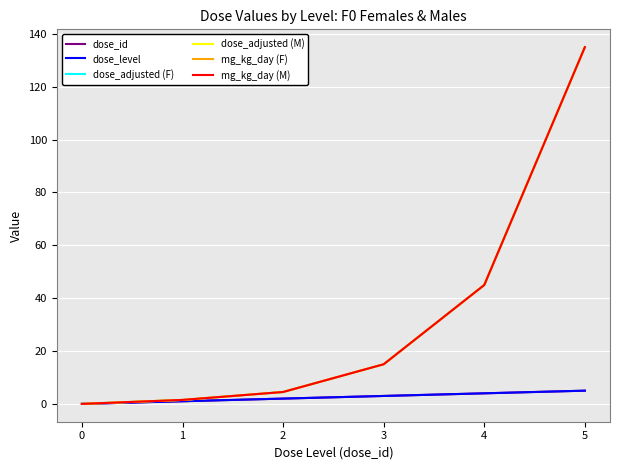

What value does the dose_adjusted (M) series have at 4?

45.0